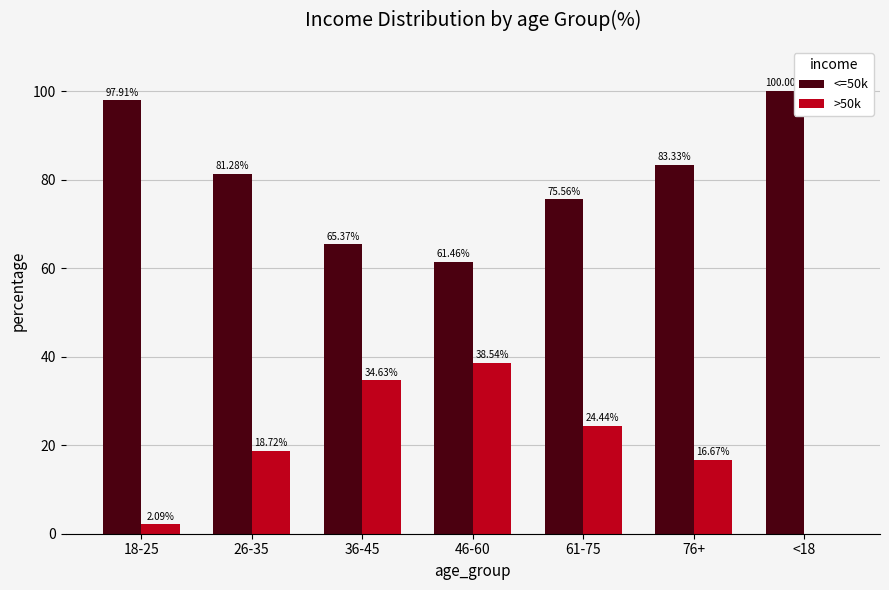

The <=50k series shows 140.3 at <18. True or false?

False